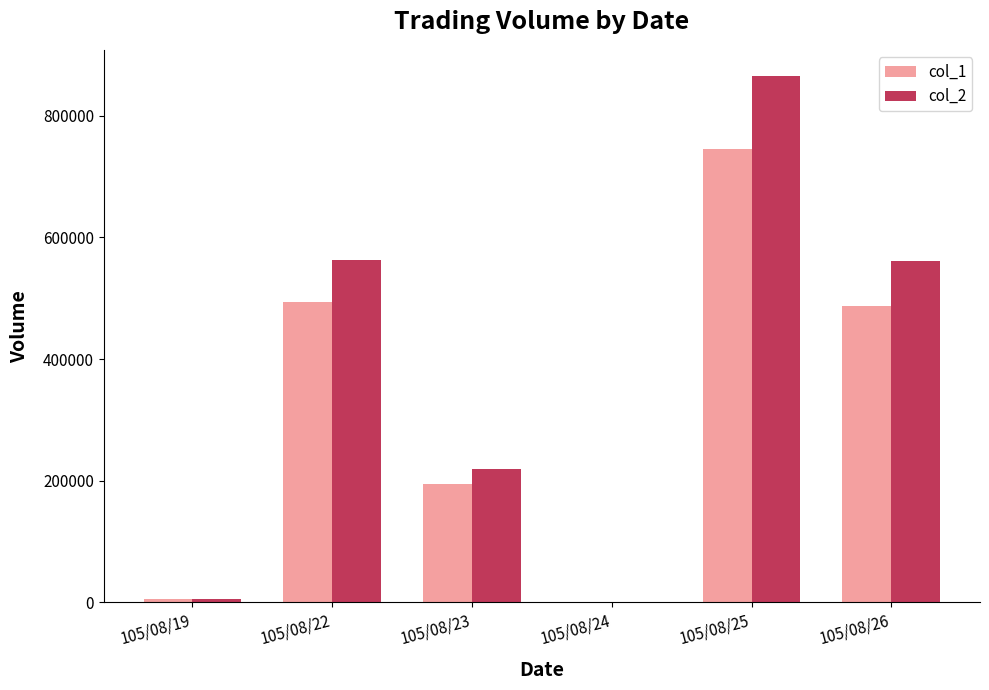

At which label does col_1 first exceed 488000?

105/08/22